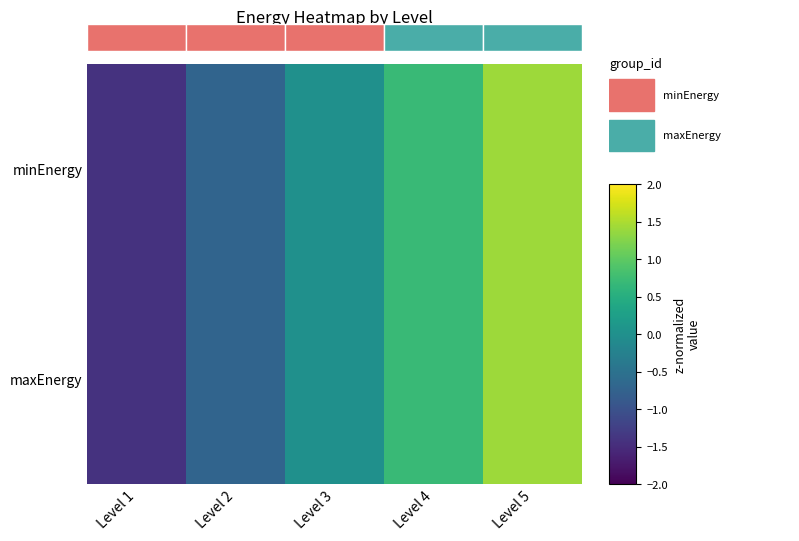

Between Level 4 and Level 1, which is larger?

Level 4